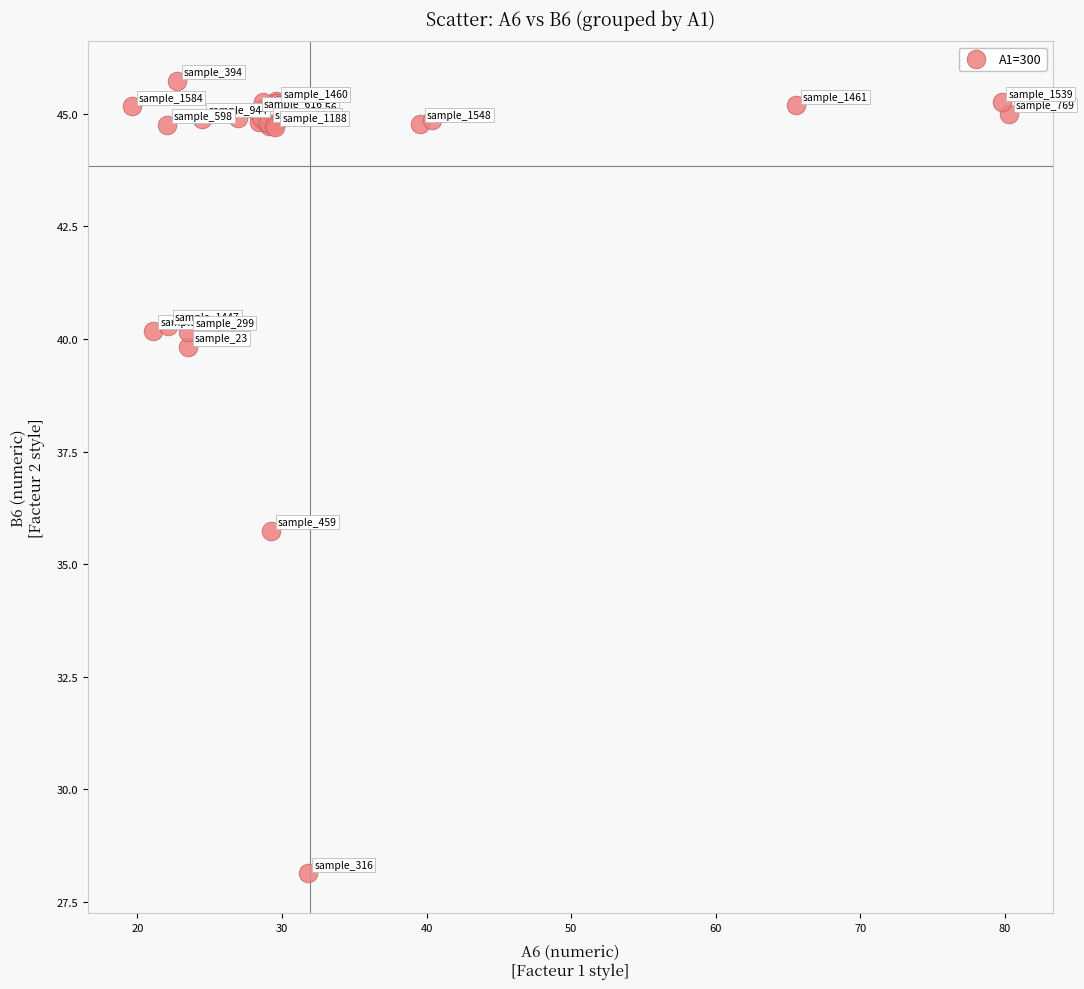

What Y value in the scatter plot is closest to 36?

35.7